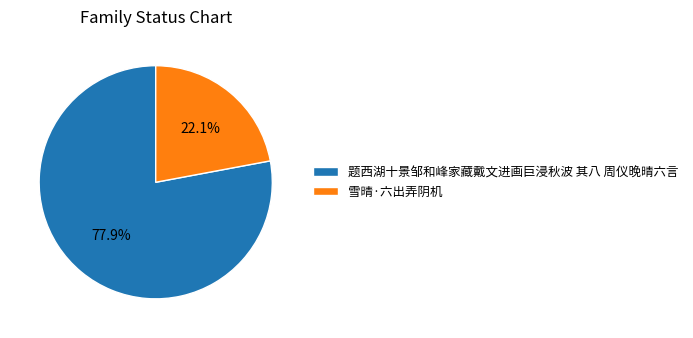

Is the sum of 雪晴·六出弄阴机 and 题西湖十景邹和峰家藏戴文进画巨浸秋波 其八 周仪晚晴六言 greater than half?

Yes